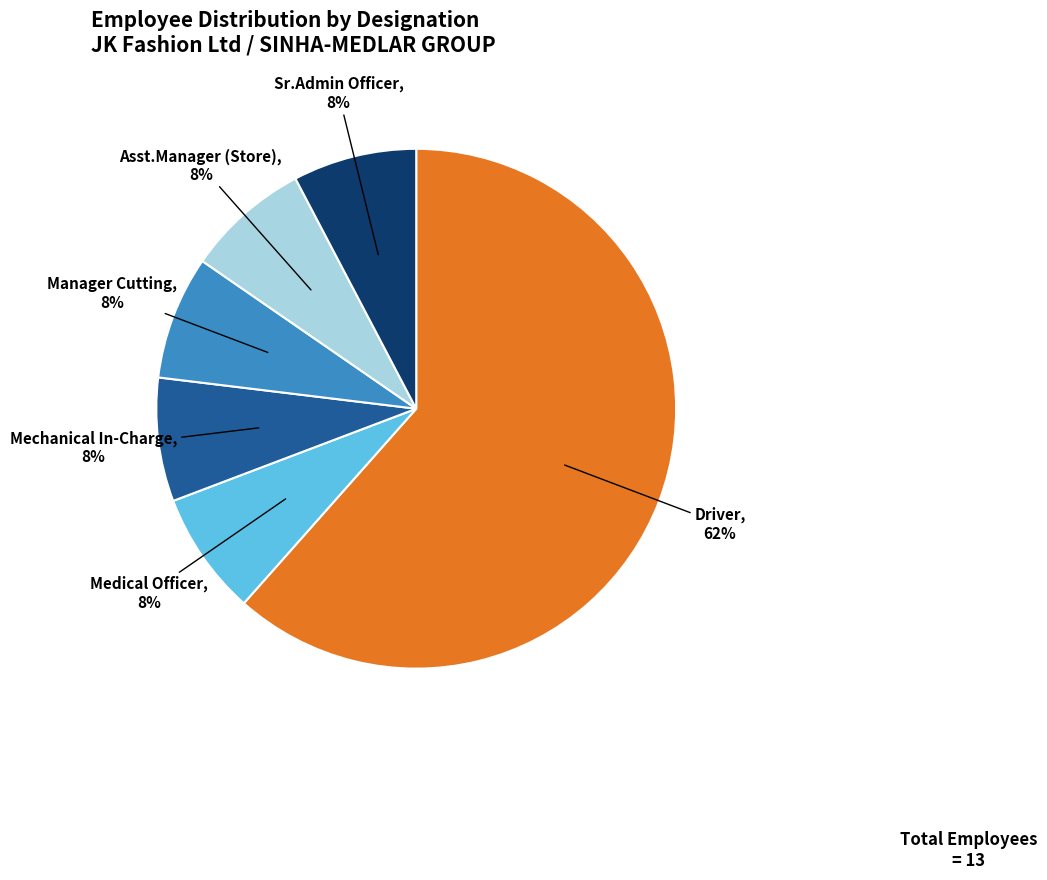

Do Asst.Manager (Store) and Mechanical In-Charge together represent more than half of the pie?

No